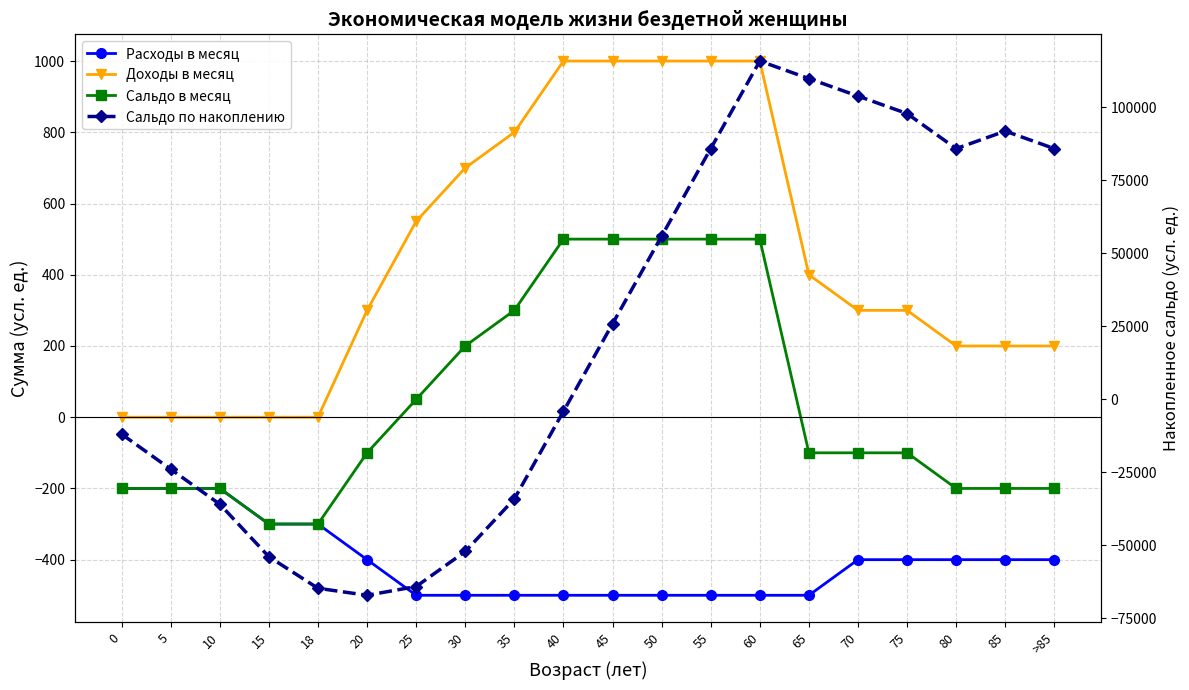

How many lines are shown in the chart?

4